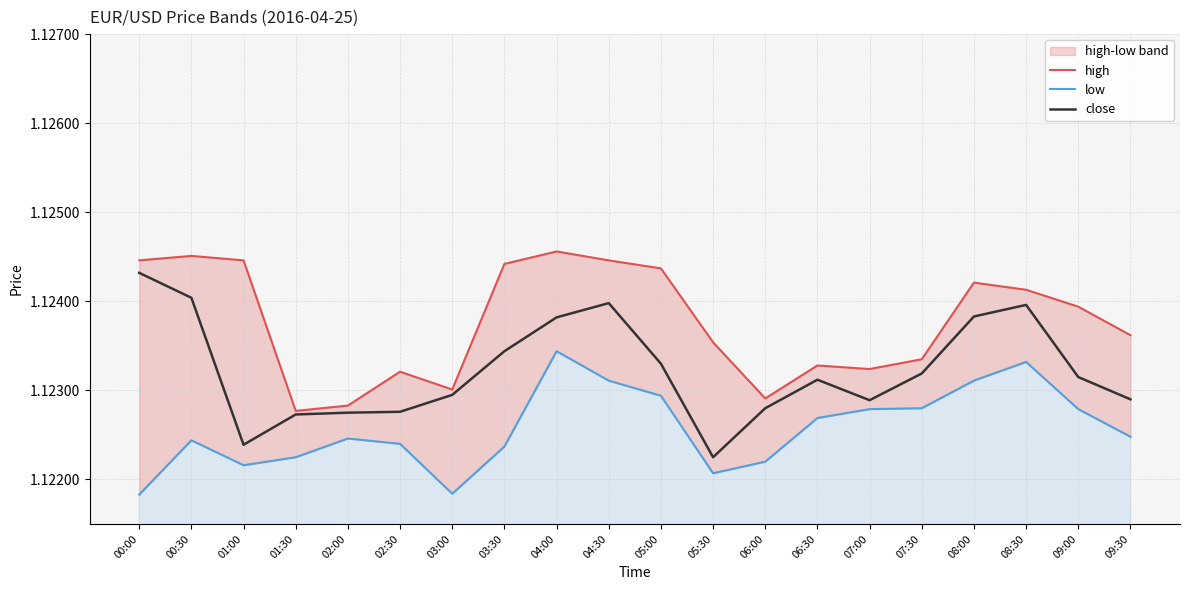

Rank the series by their maximum value, from highest to lowest.

high, close, low